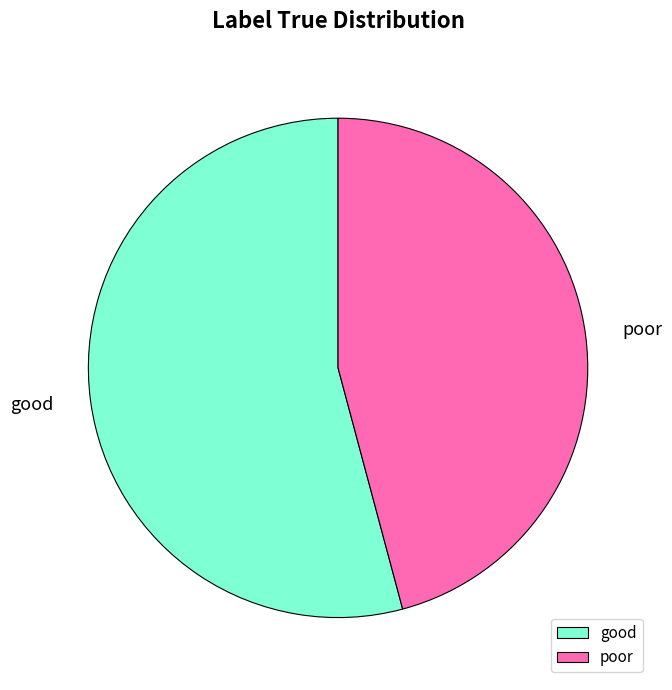

Is the sum of poor and good greater than half?

Yes